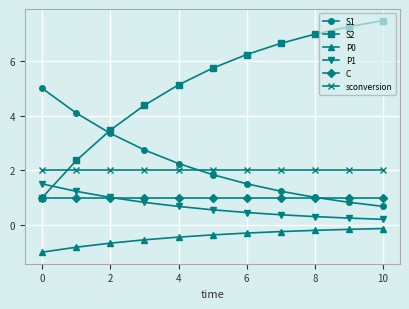

What is the minimum value for P0?

-1.0